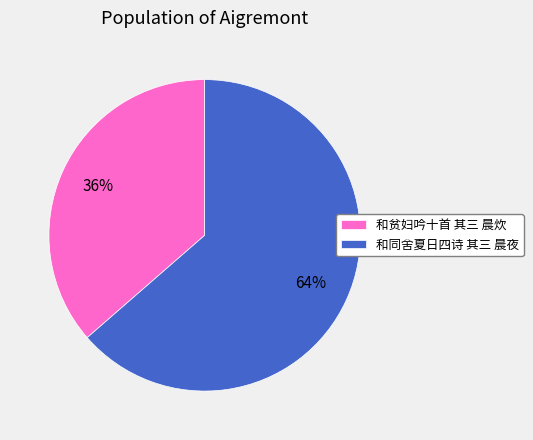

Is the sum of 和同舍夏日四诗 其三 晨夜 and 和贫妇吟十首 其三 晨炊 greater than half?

Yes